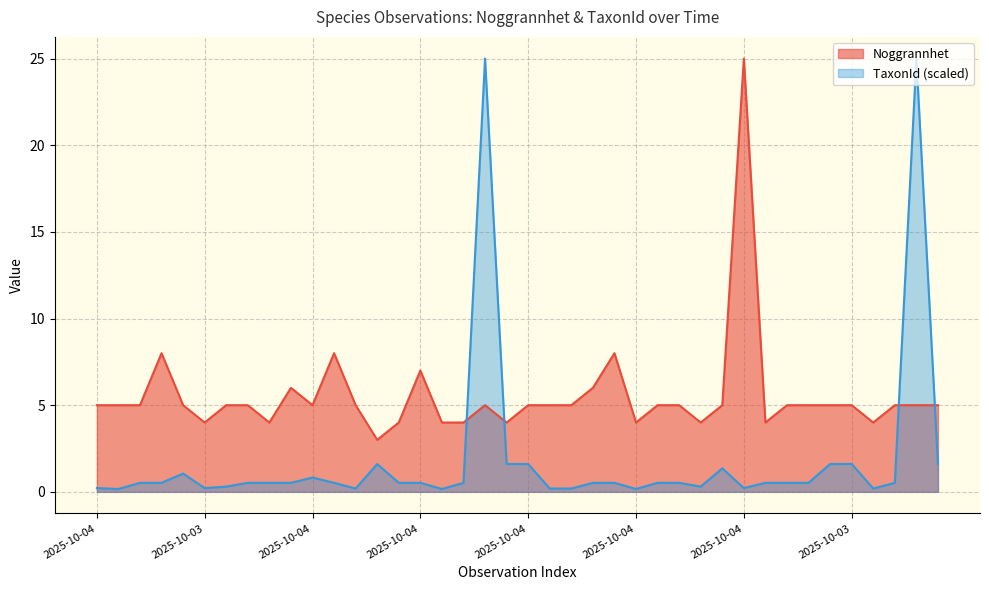

Between which two adjacent categories do Noggrannhet and TaxonId first intersect?

2025-10-04 and 2025-10-04